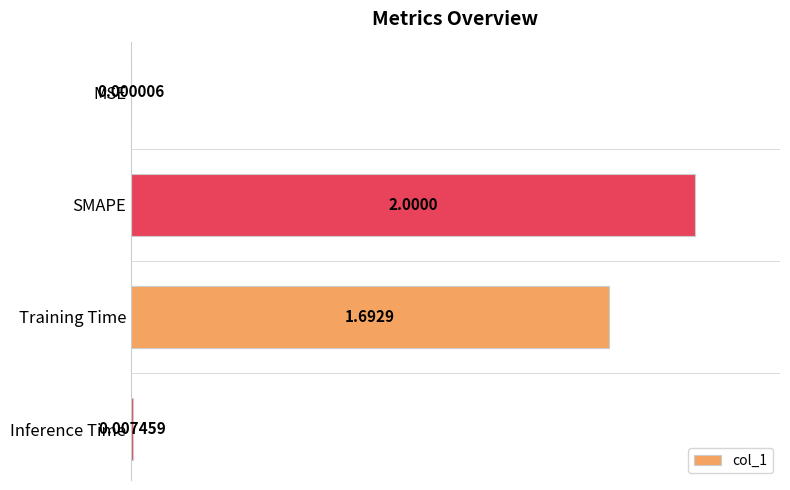

Which label corresponds to the largest value in the chart?

SMAPE